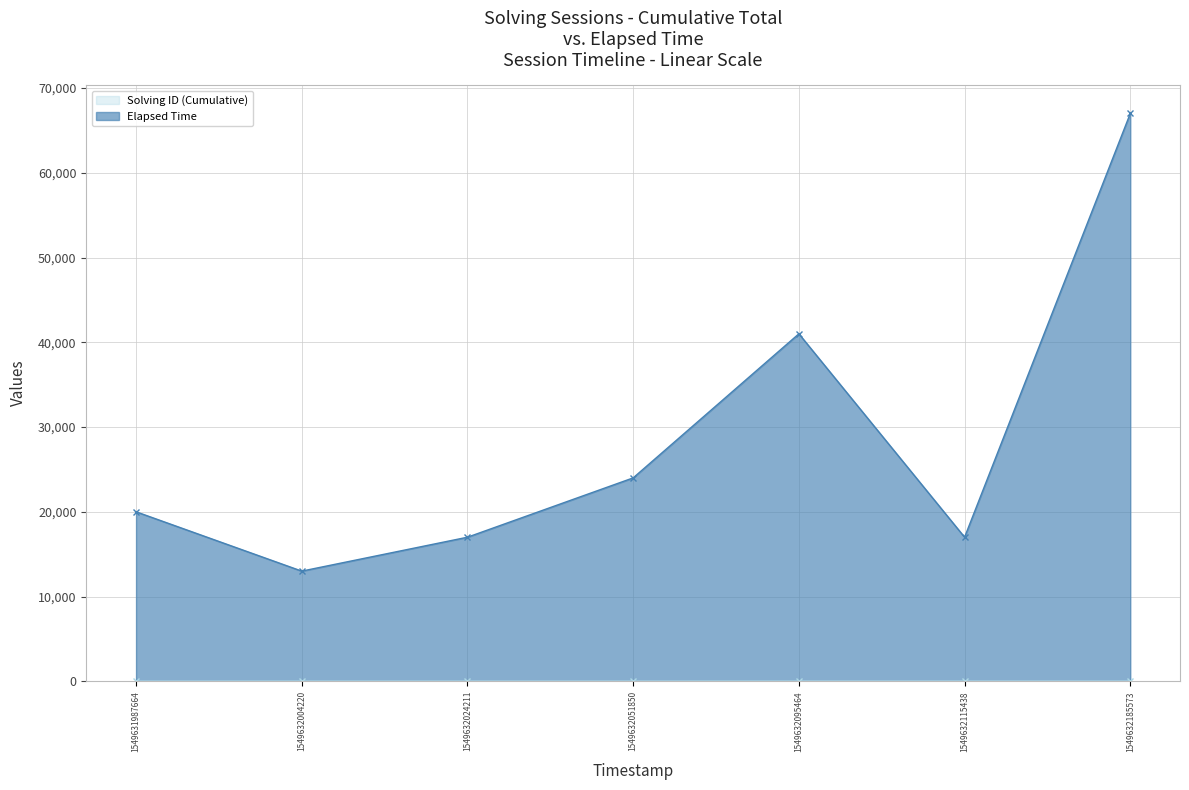

True or false: Elapsed Time has a value of 67000 at 1549632185573.

True